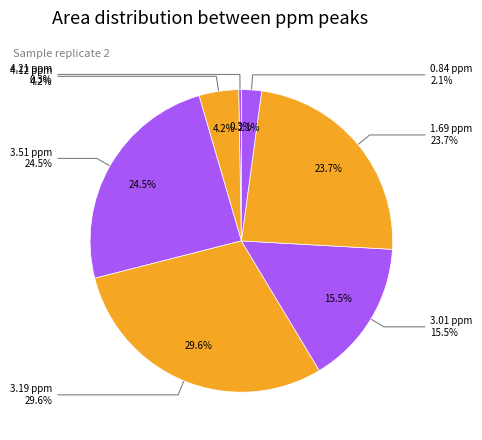

Which category has the biggest portion of the pie?

3.19 ppm